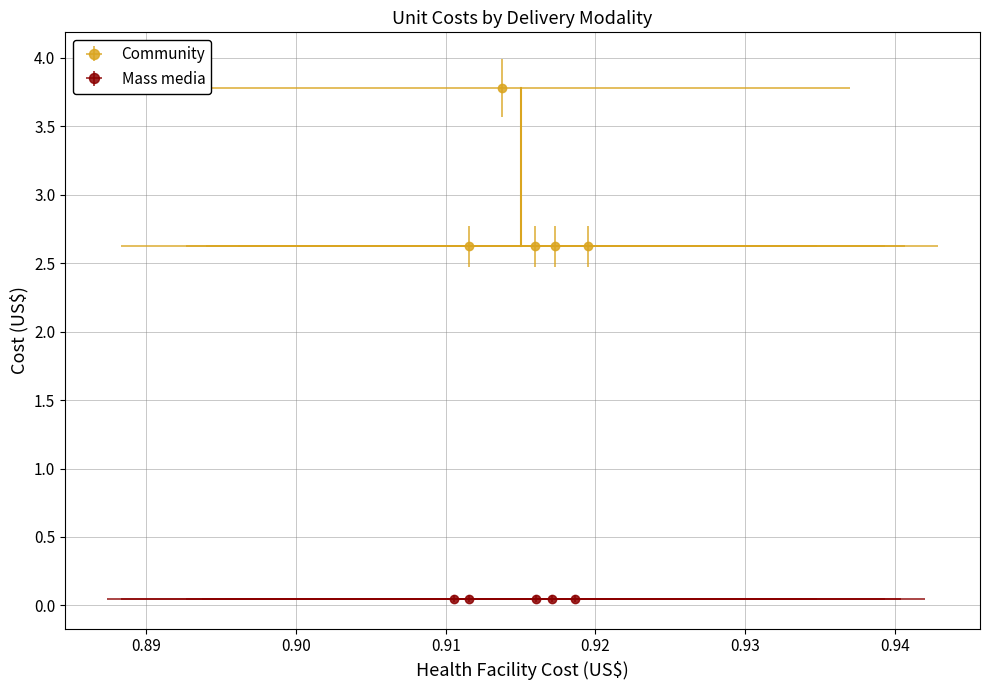

What is the maximum value shown in the chart?

3.8